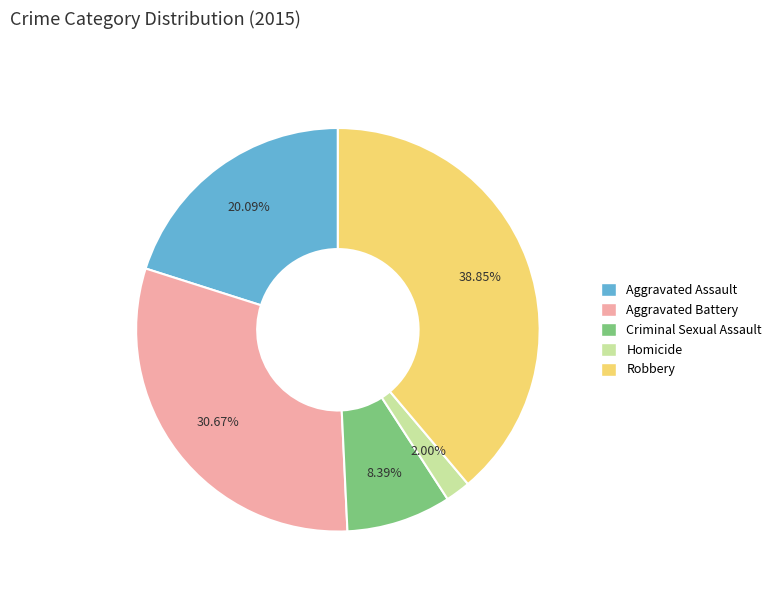

True or false: Robbery accounts for 39% of the total.

True